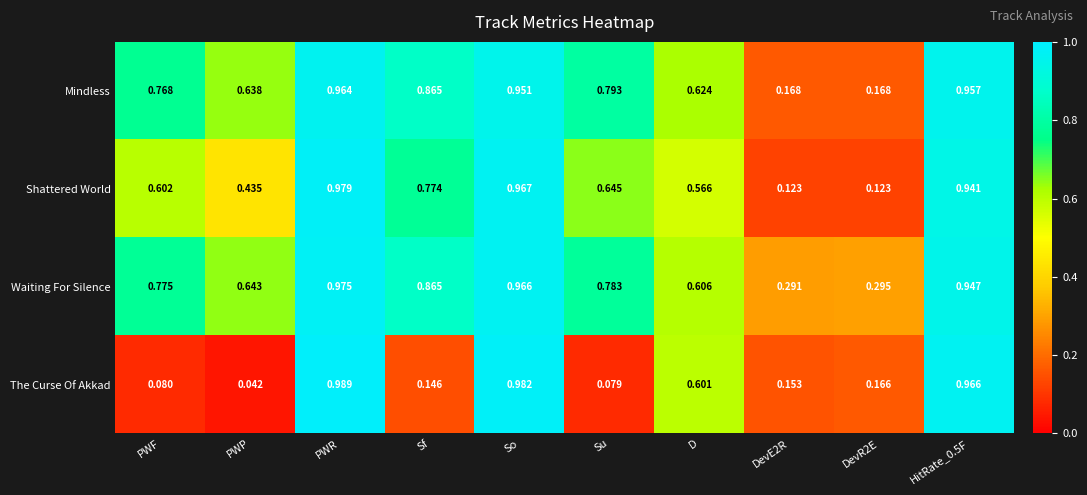

Rank the series at So from highest to lowest value.

The Curse Of Akkad, Shattered World, Waiting For Silence, Mindless